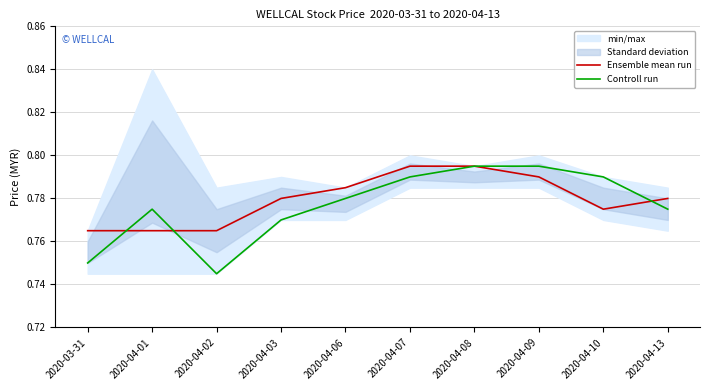

Rank the series by their average value, from lowest to highest.

Controll run, Ensemble mean run